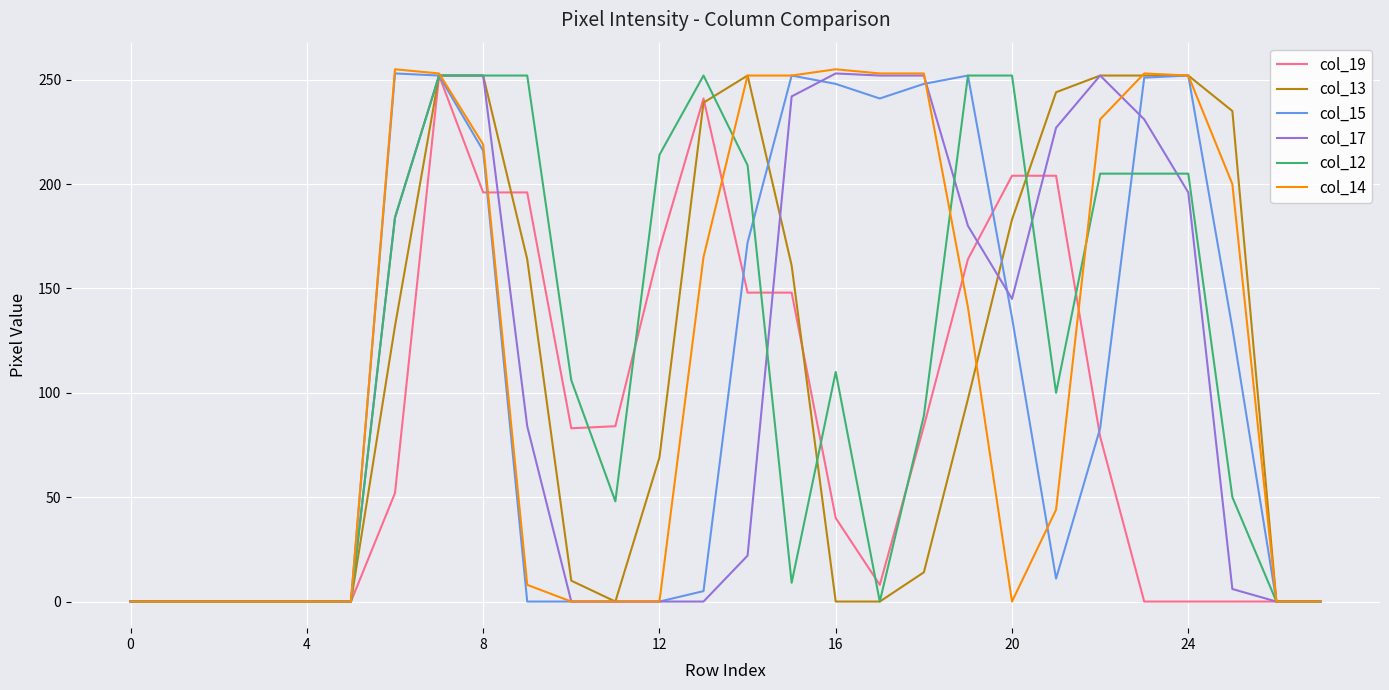

What are all the series names shown in the legend?

col_19, col_13, col_15, col_17, col_12, col_14